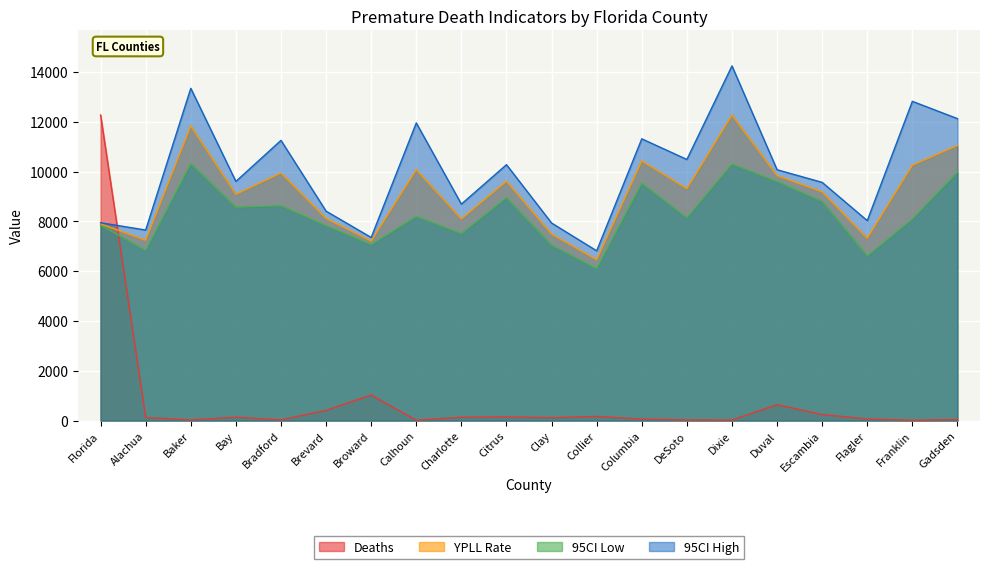

How many values in the Deaths series are below 124?

10